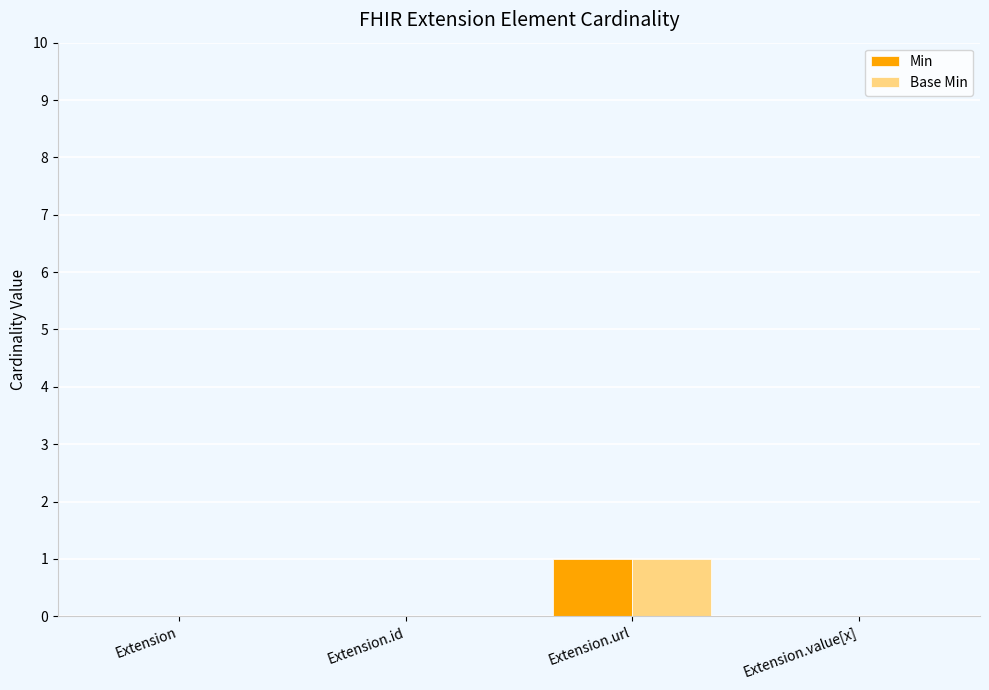

Is it true that Min equals 1 at Extension.url?

True